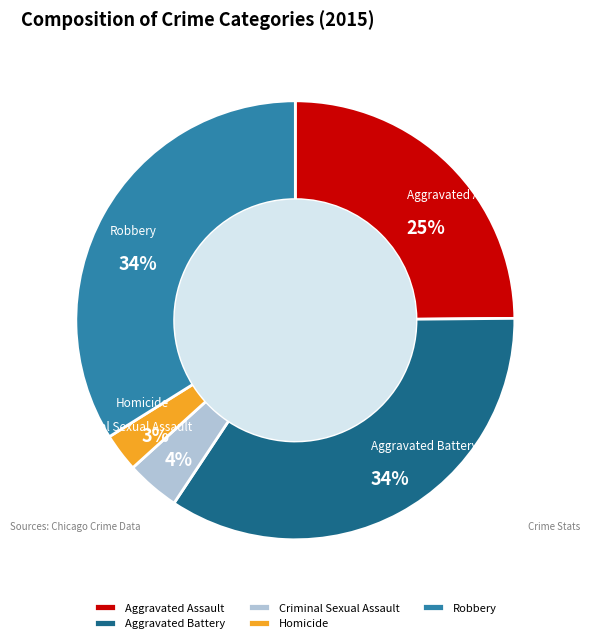

Which has a higher value, Criminal Sexual Assault or Aggravated Battery?

Aggravated Battery